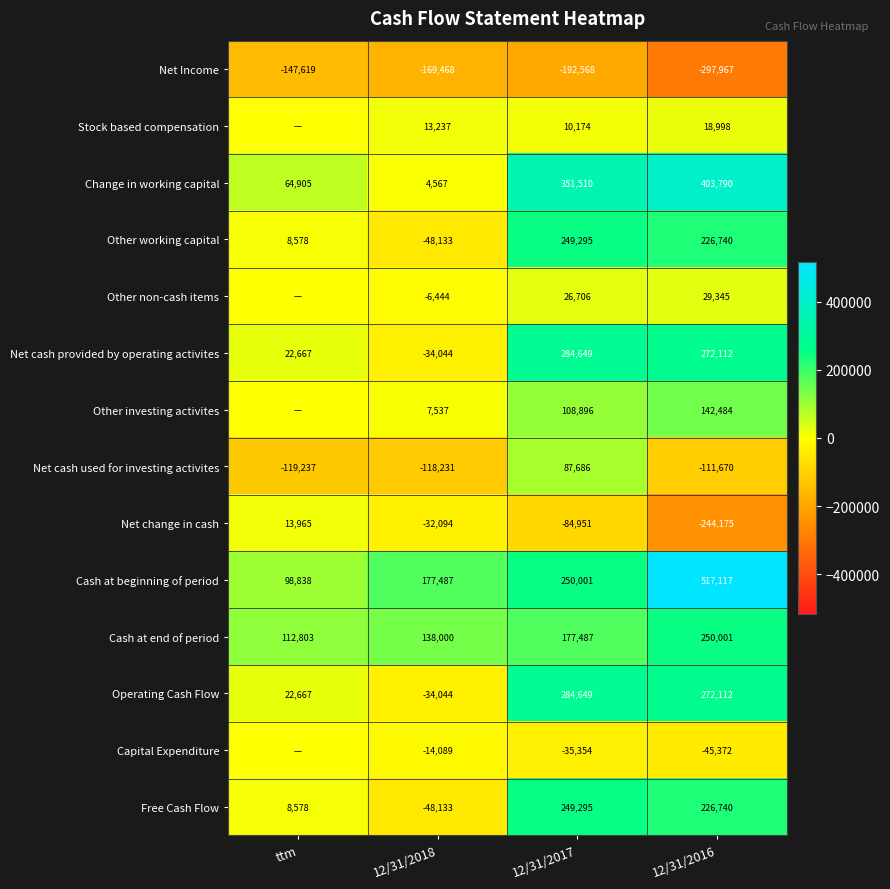

List the labels in order of Net change in cash value, largest first.

ttm, 12/31/2018, 12/31/2017, 12/31/2016